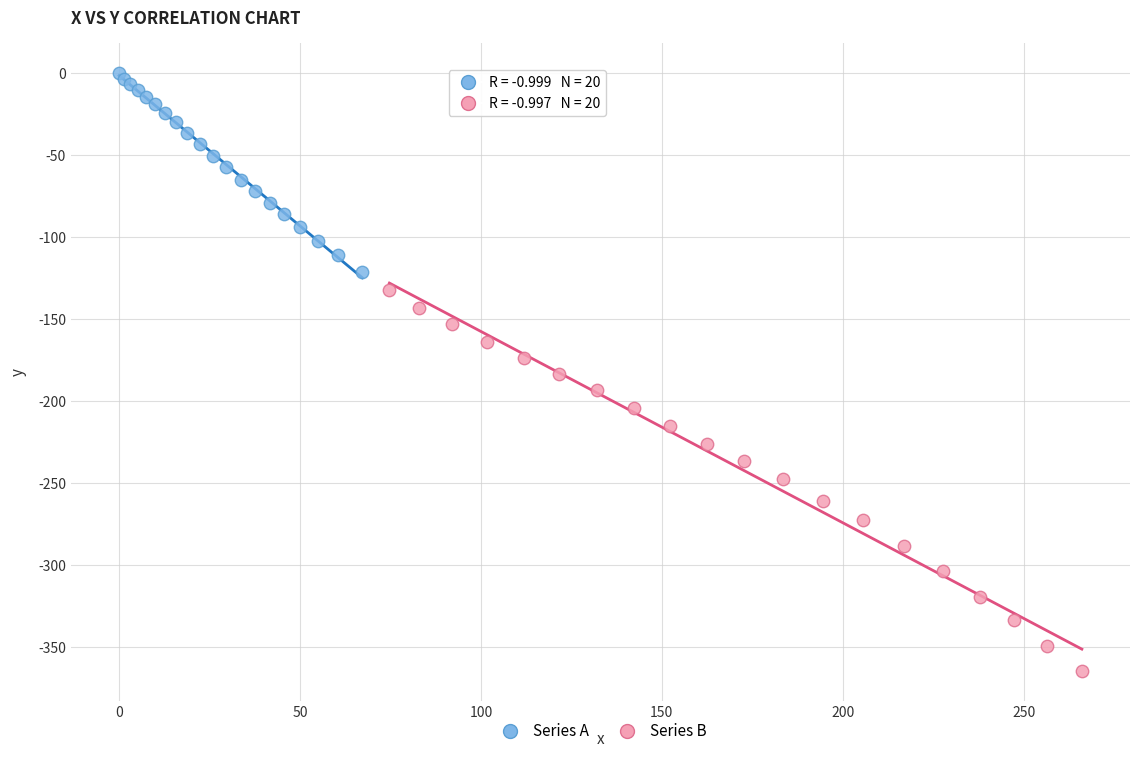

What are all the series names shown in the legend?

Series A, Series B